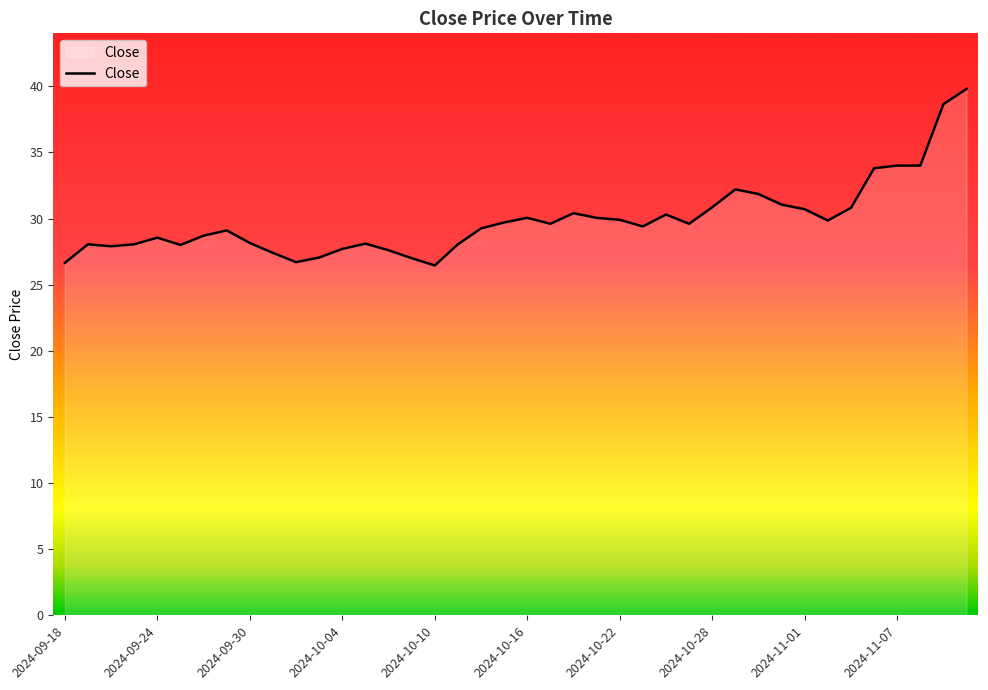

What is the greatest value displayed?

39.8